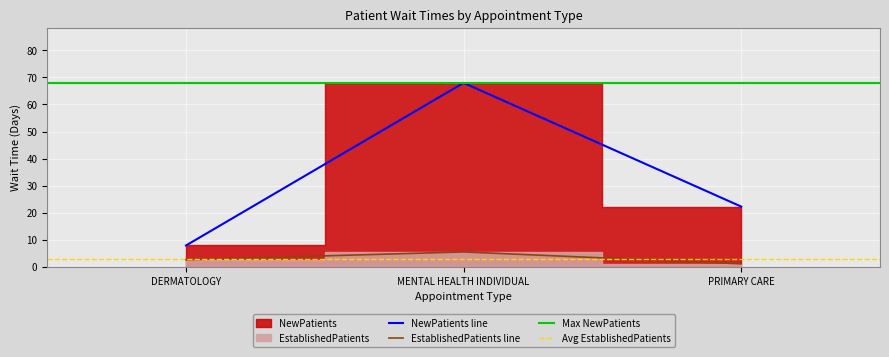

Rank the categories by EstablishedPatients value from highest to lowest.

MENTAL HEALTH INDIVIDUAL, DERMATOLOGY, PRIMARY CARE